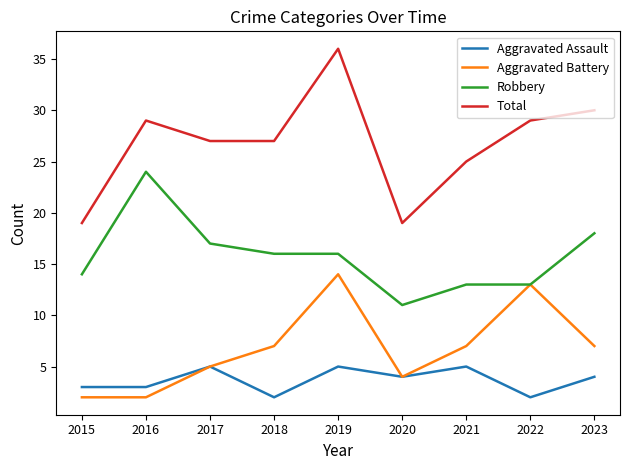

What is the greatest value displayed?

36